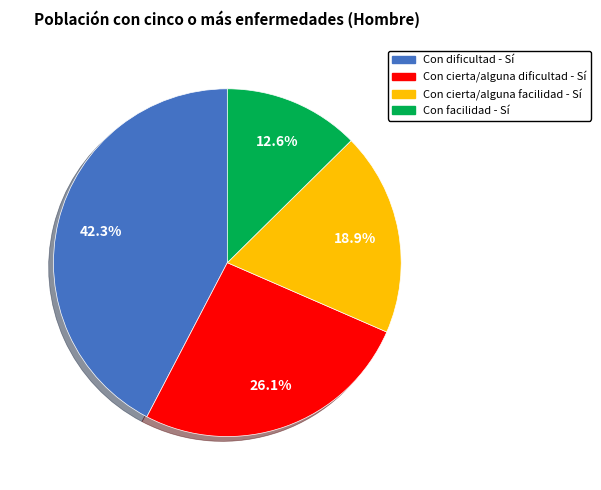

How many segments does this pie chart have?

4